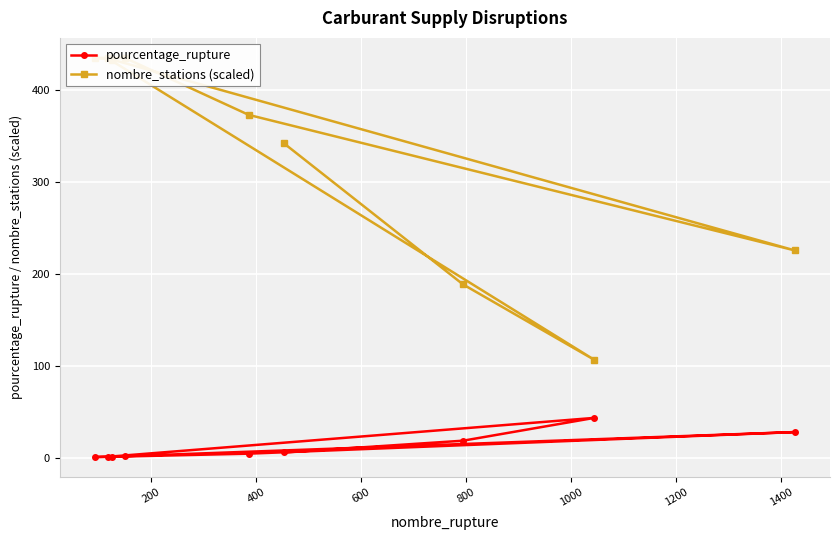

What is the highest value of the pourcentage_rupture series?

43.5